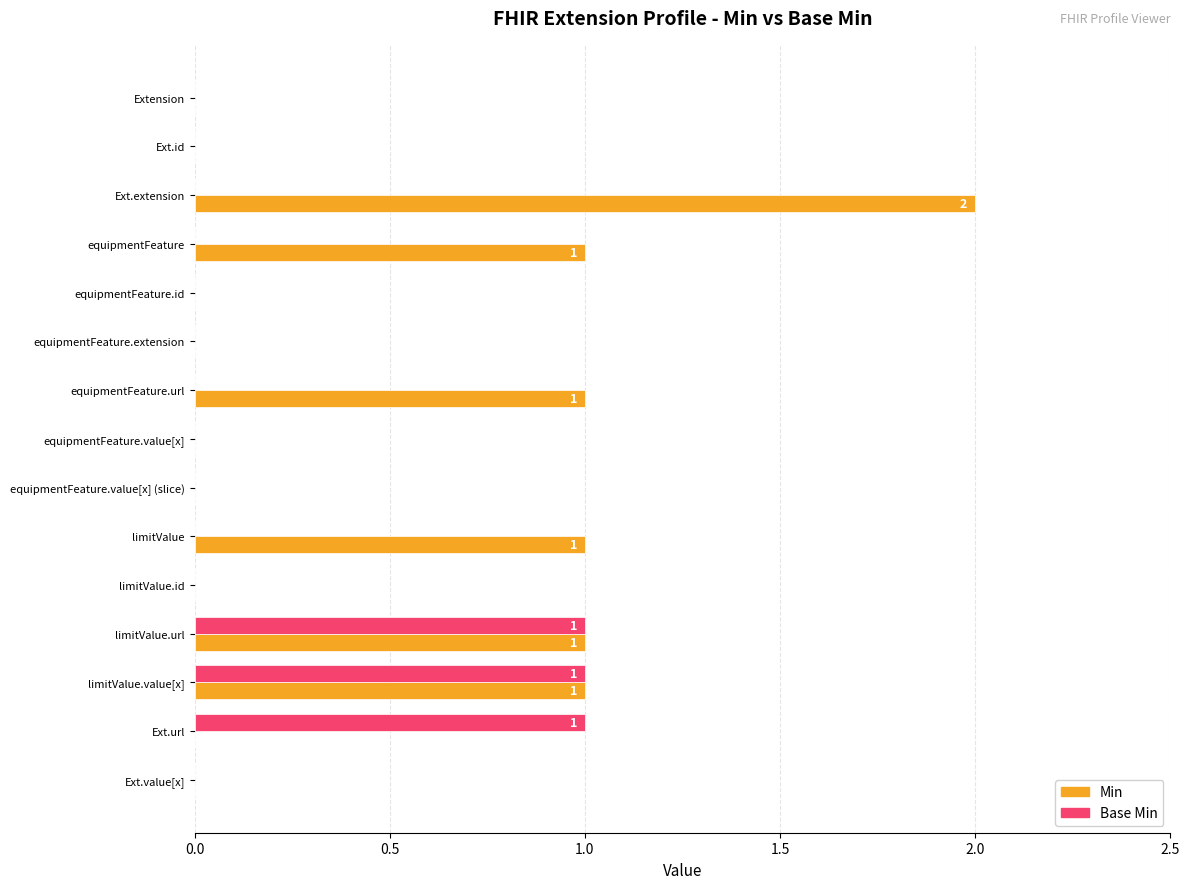

The value of Min at equipmentFeature.value[x] (slice) is 1. True or false?

False